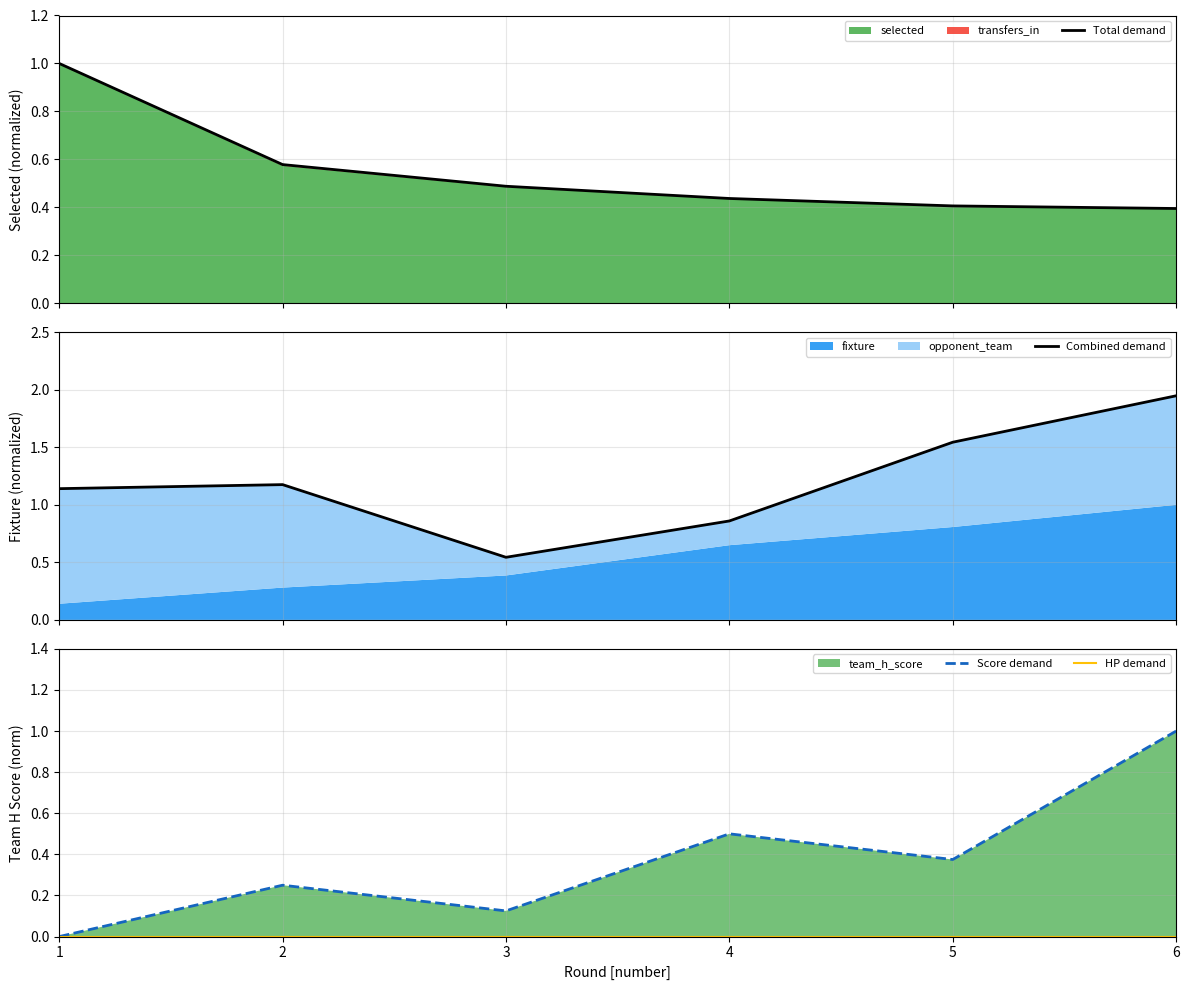

True or false: Combined demand and Score demand intersect in this chart.

False